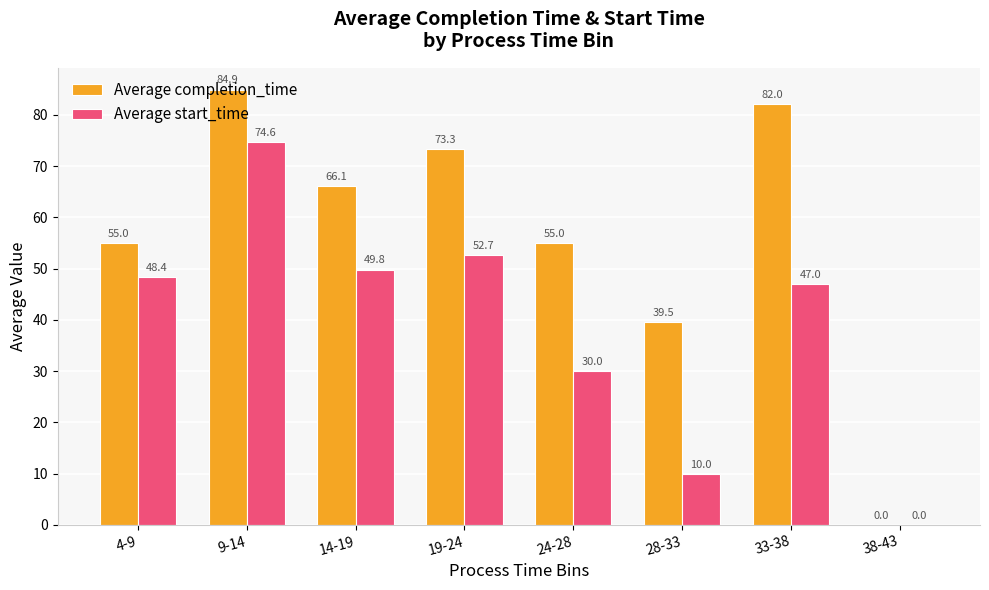

Reading right to left, list all the values displayed in this chart.

Average completion_time: 0.0	82.0	39.5	55.0	73.3	66.1	84.9	55.0
Average start_time: 0.0	47.0	10.0	30.0	52.7	49.8	74.6	48.4